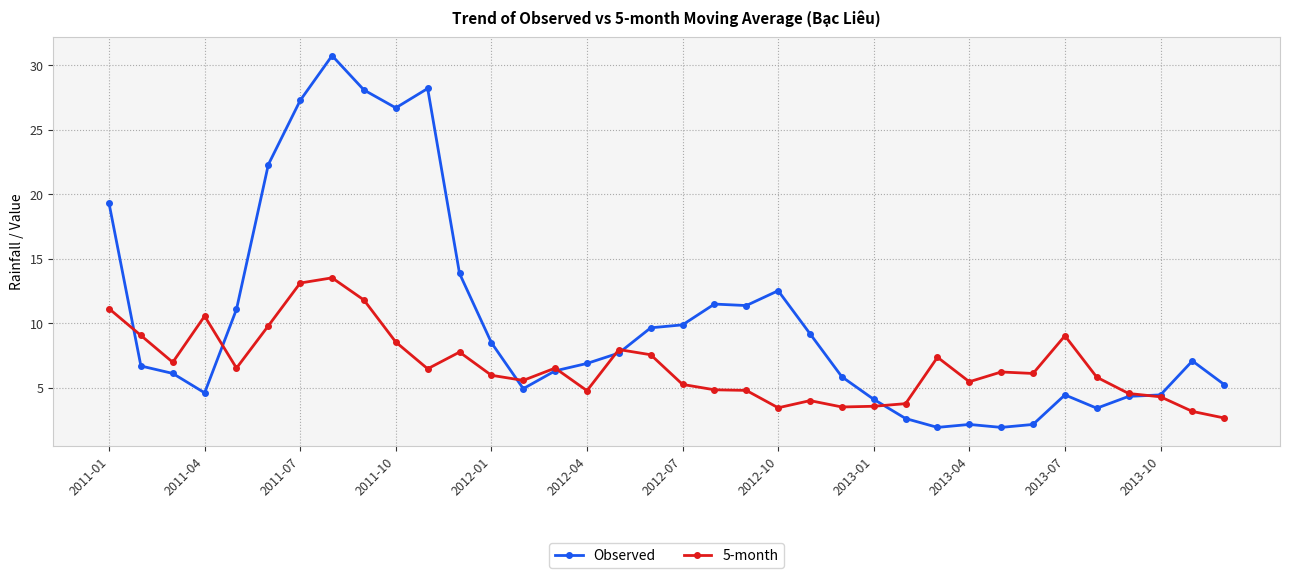

Which series has the largest total across all categories?

Observed